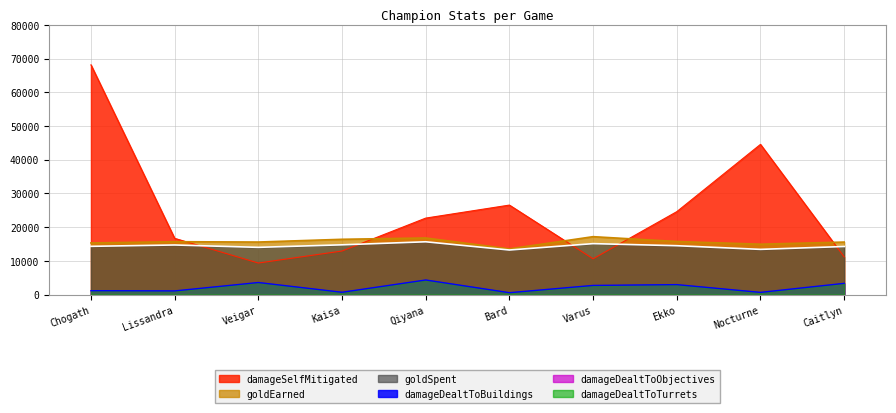

At which label is damageSelfMitigated closest to 38736?

Nocturne